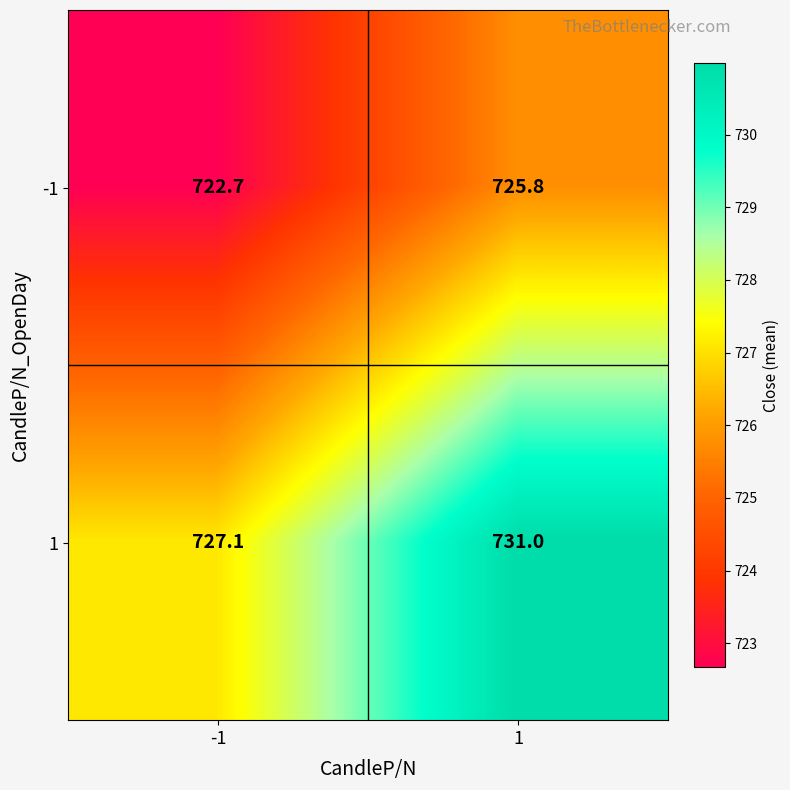

Which series has the largest total across all categories?

1